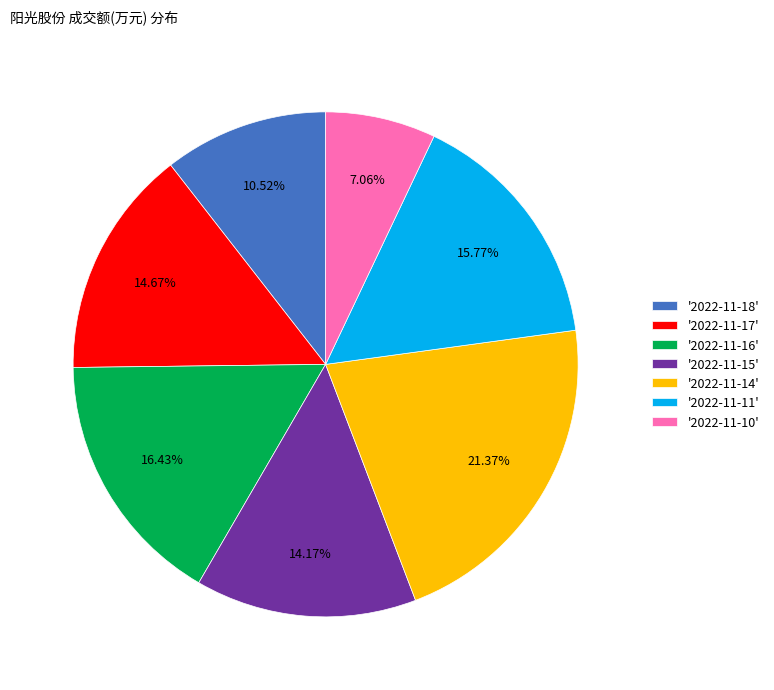

Do '2022-11-15' and '2022-11-16' together represent more than half of the pie?

No